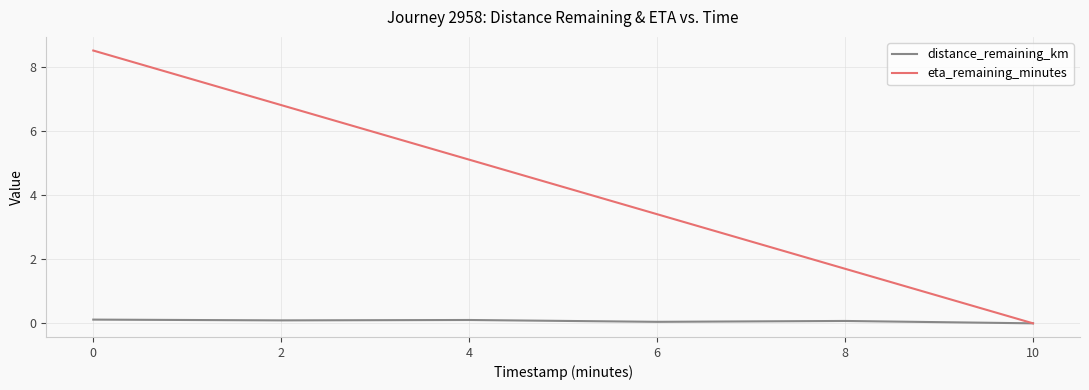

Which series has the largest range (max minus min)?

eta_remaining_minutes